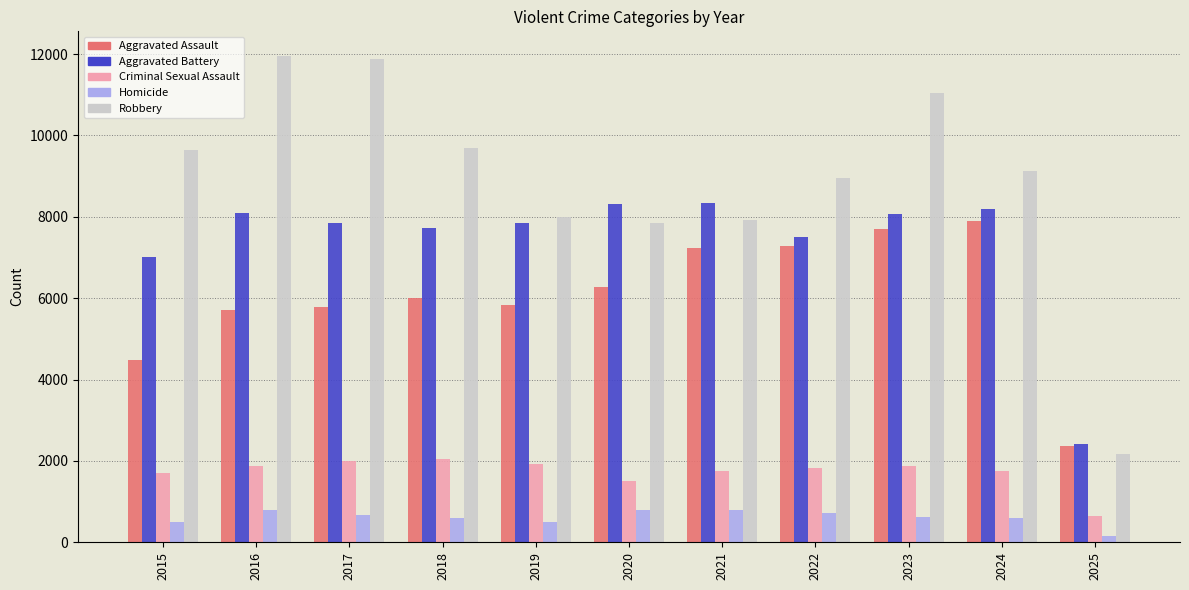

What is the lowest value of the Robbery series?

2178